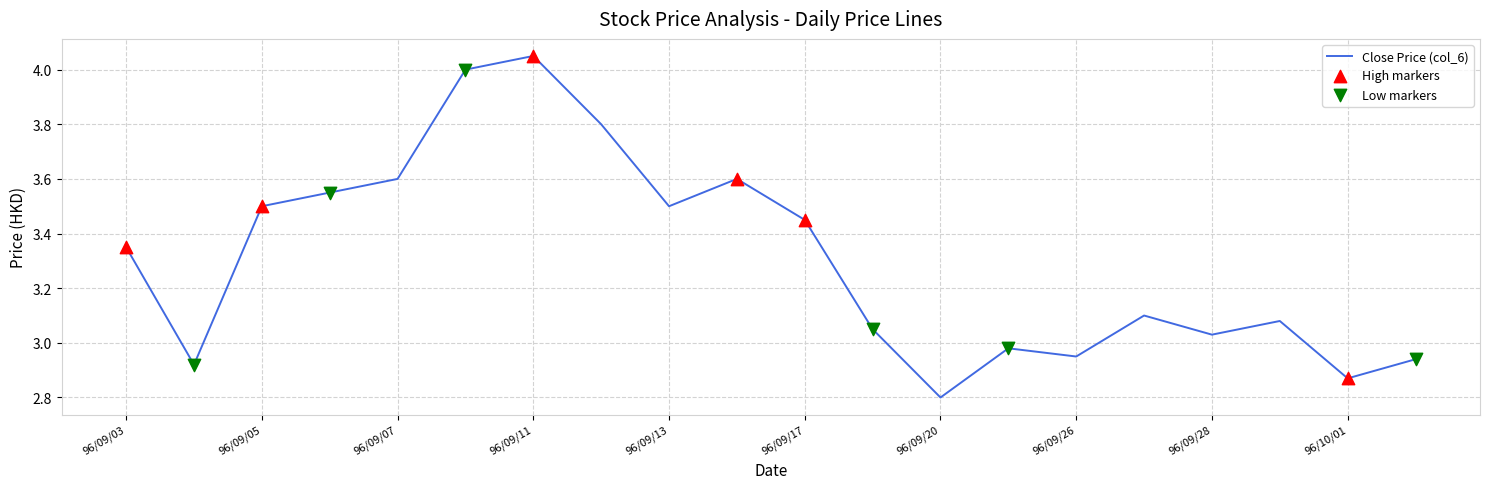

What is the minimum value shown in the chart?

2.8